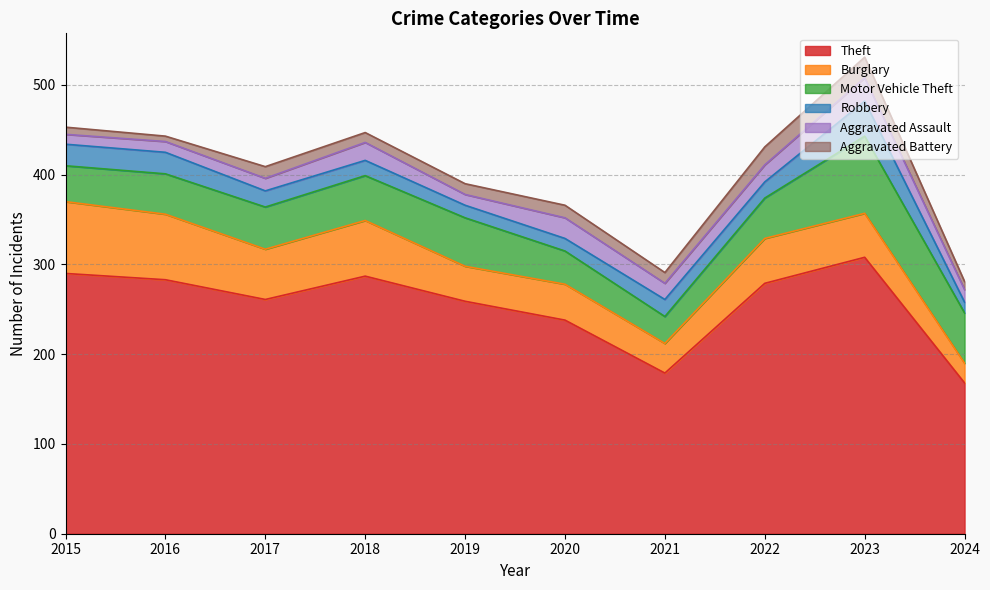

What is the maximum value for Theft?

308